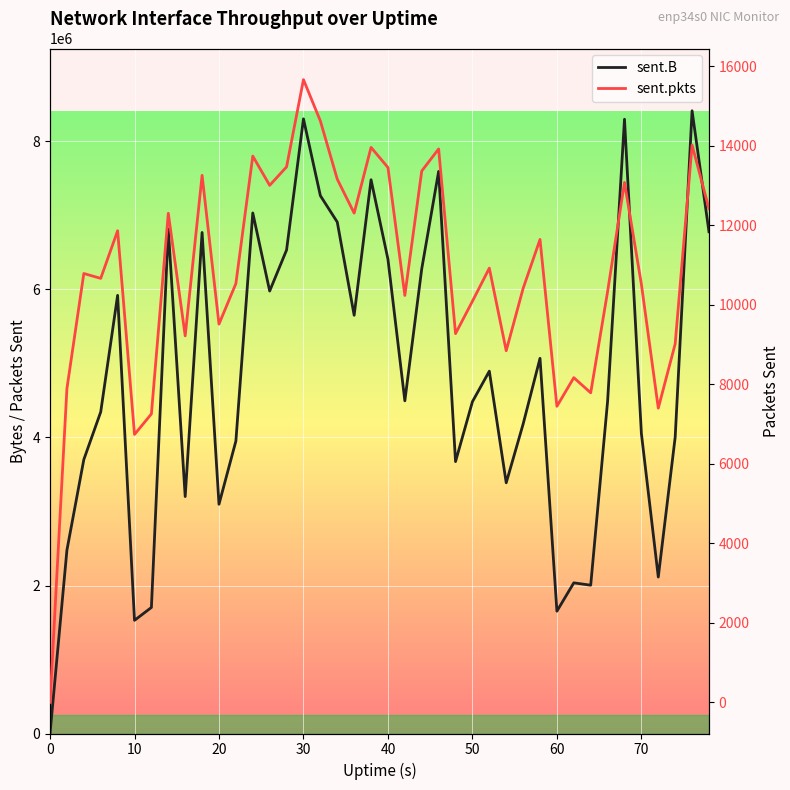

In sent.pkts, how many points are lower than both neighbors (excluding endpoints)?

12